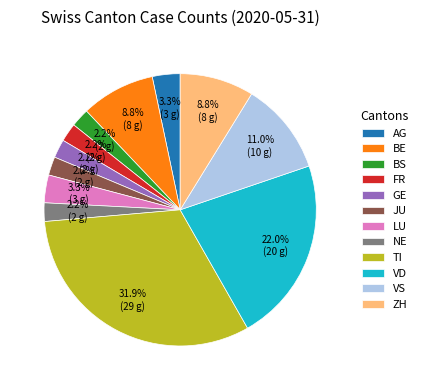

The AG slice represents 3% of the pie. True or false?

True